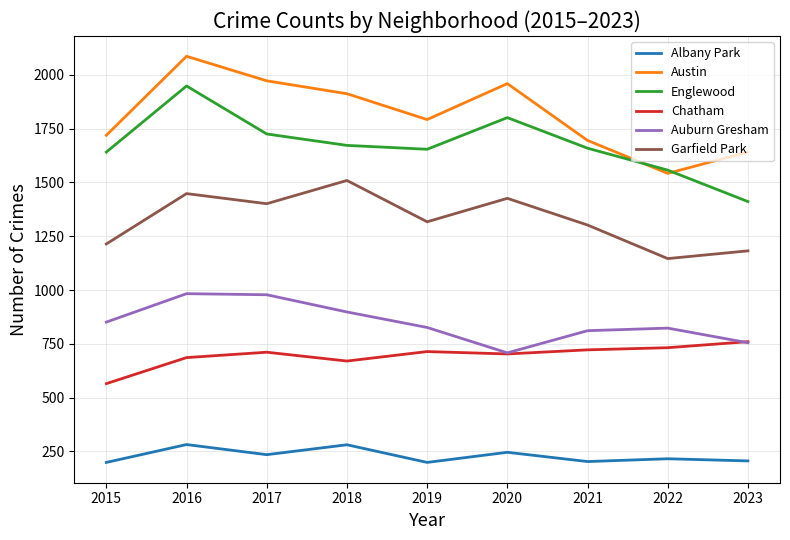

What is the lowest value of the Garfield Park series?

1146